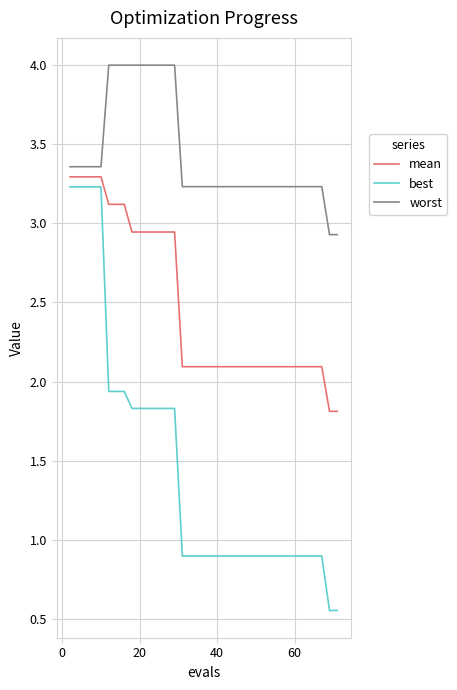

What is the highest value of the worst series?

4.0